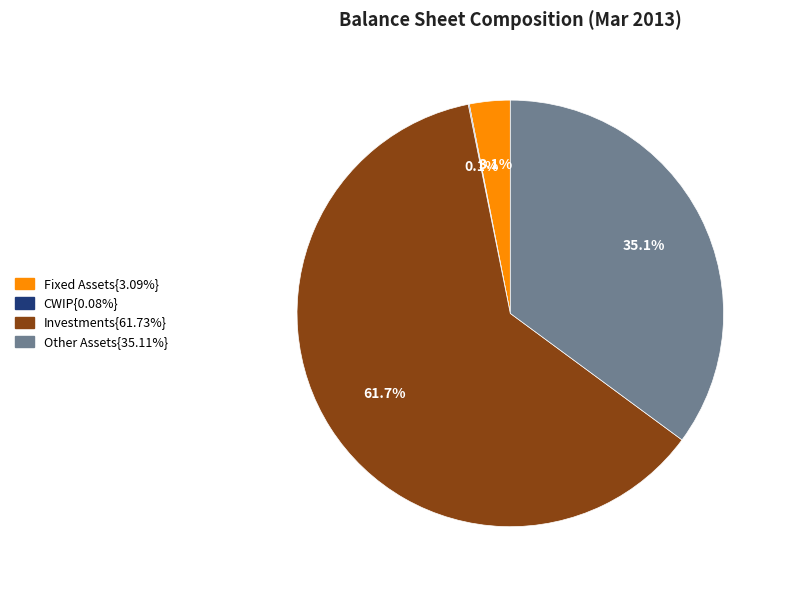

Is there any slice that represents more than half of the pie?

Yes